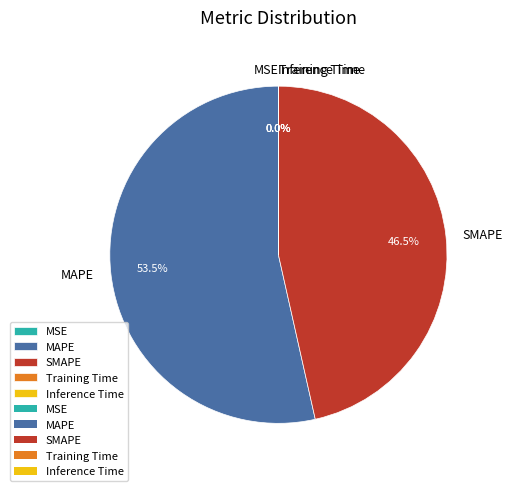

How much of the chart is everything except MAPE?

46.5%